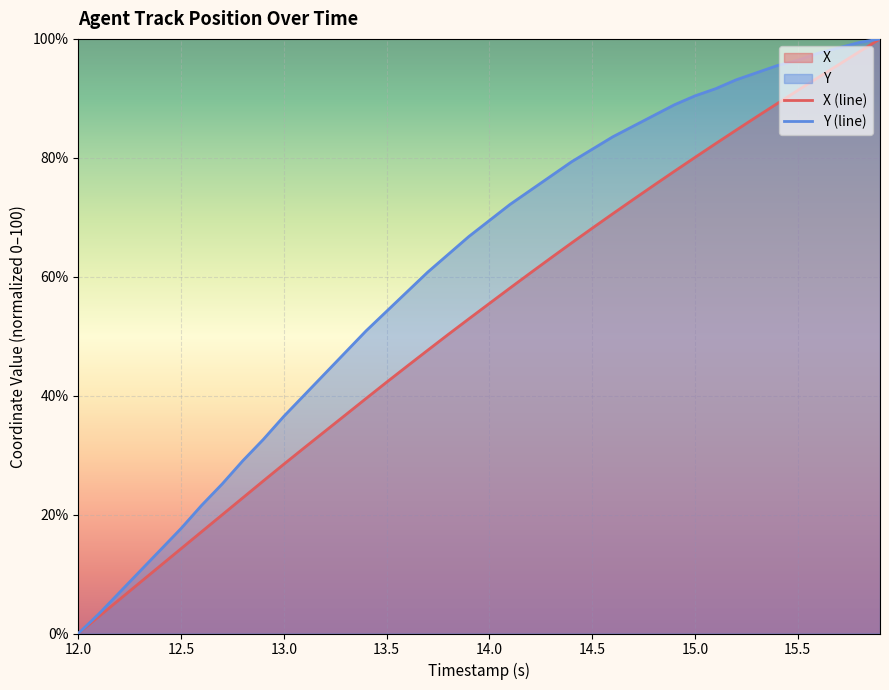

True or false: Y and X cross at least once.

False